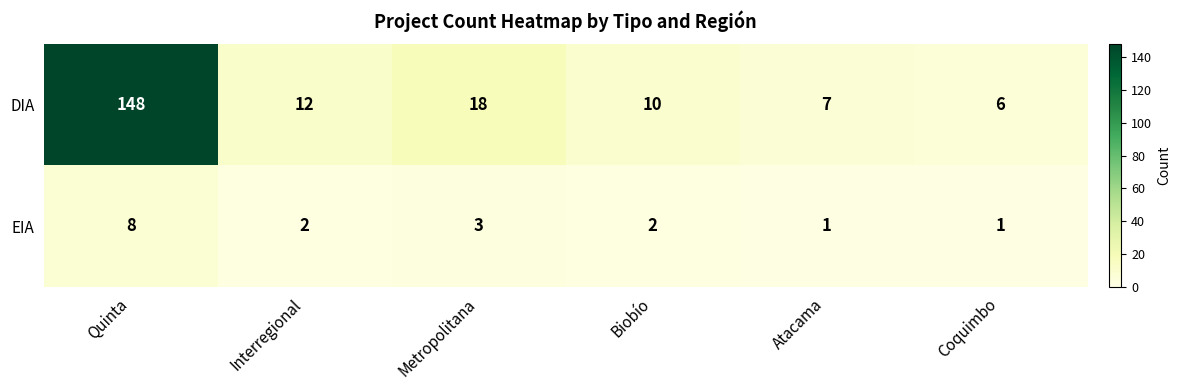

What is the maximum value shown in the chart?

148